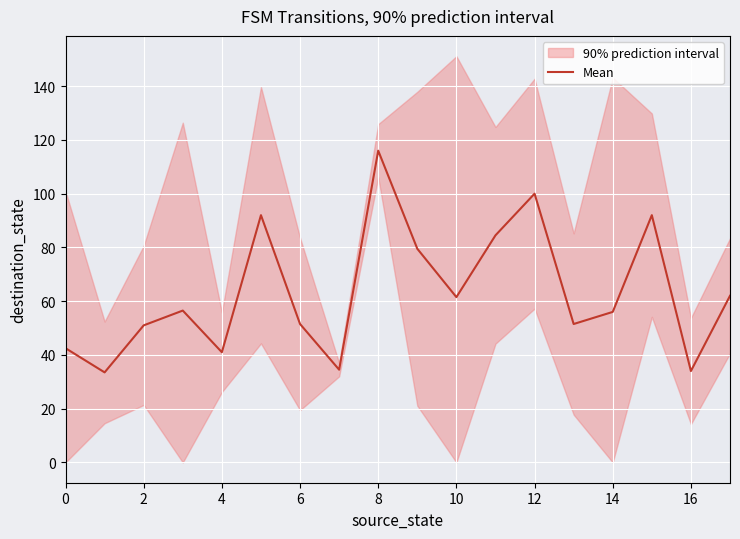

Is it true that Mean equals 34.8 at 6?

False